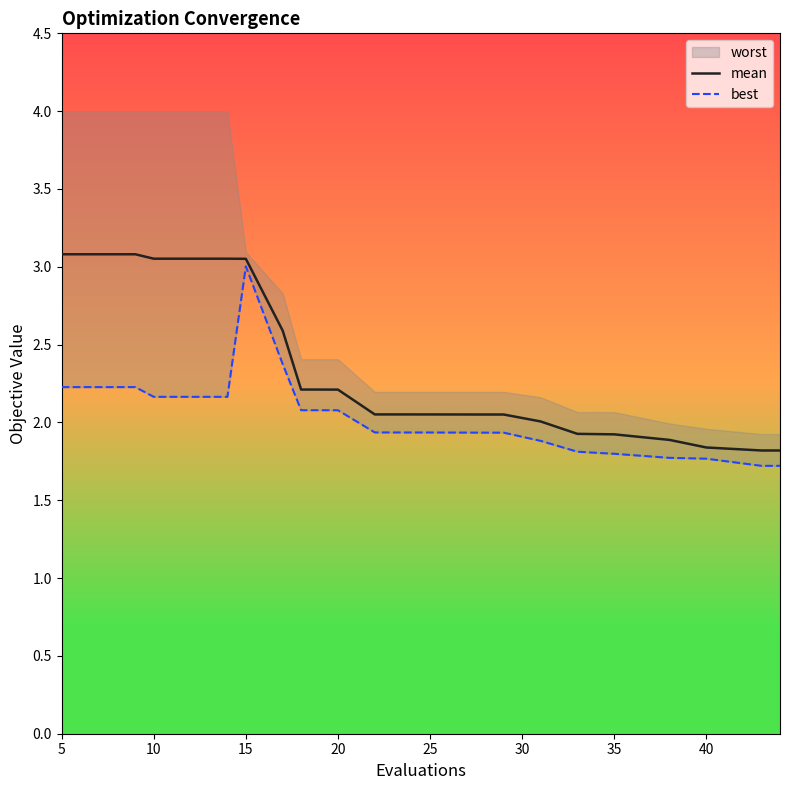

The value of mean at 35 is 1.9. True or false?

True